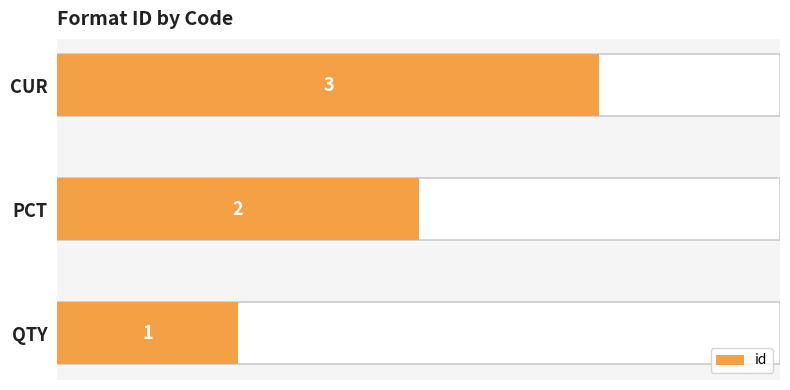

Count the number of categories in the chart.

3